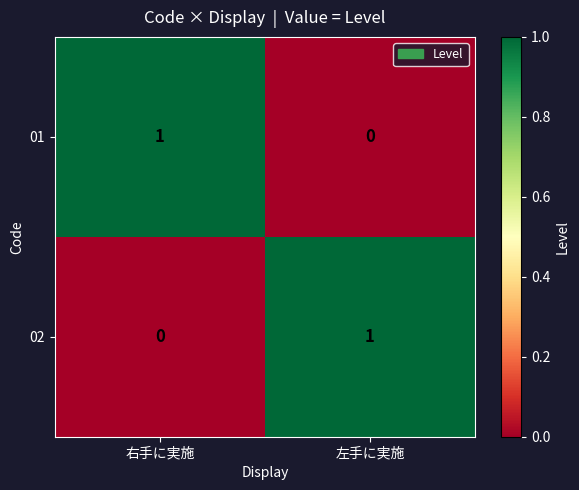

Reading right to left, extract all data points from this chart.

01: 0	1
02: 1	0